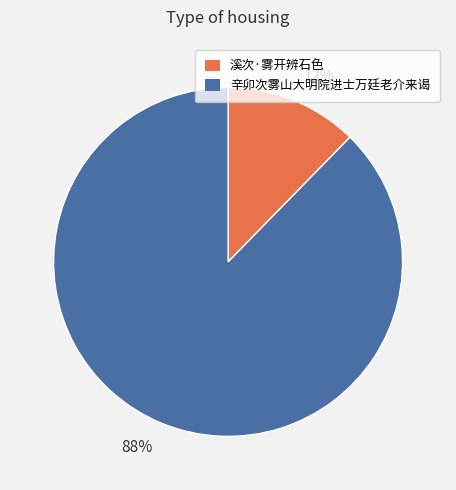

Rank the categories by value from lowest to highest.

12%, 88%